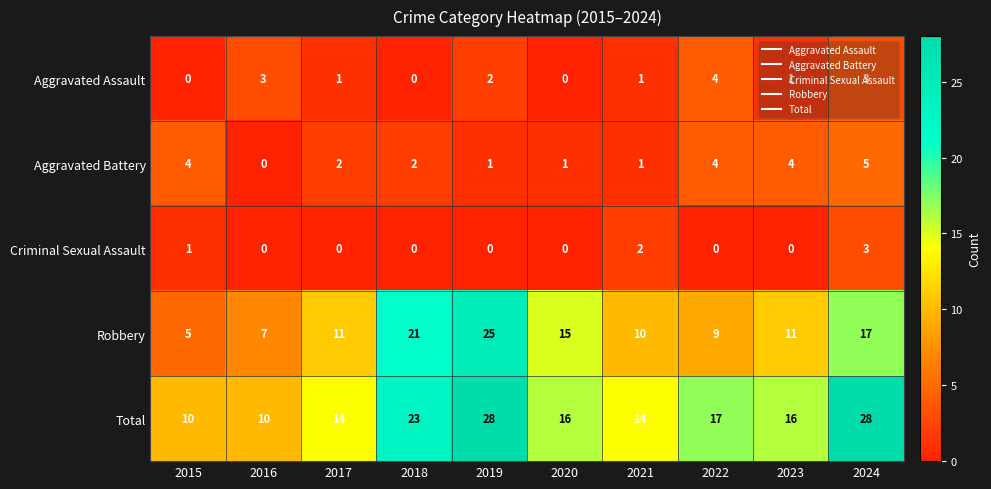

List the series in order of their peak value, lowest first.

Criminal Sexual Assault, Aggravated Assault, Aggravated Battery, Robbery, Total